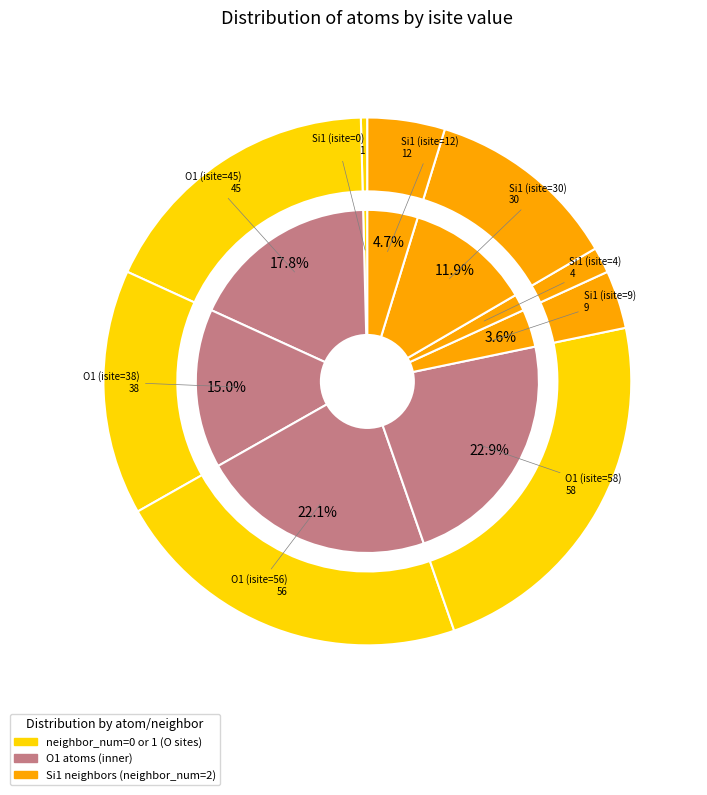

Combined, do Si1 (isite=0) and Si1 (isite=9) account for over 50%?

No